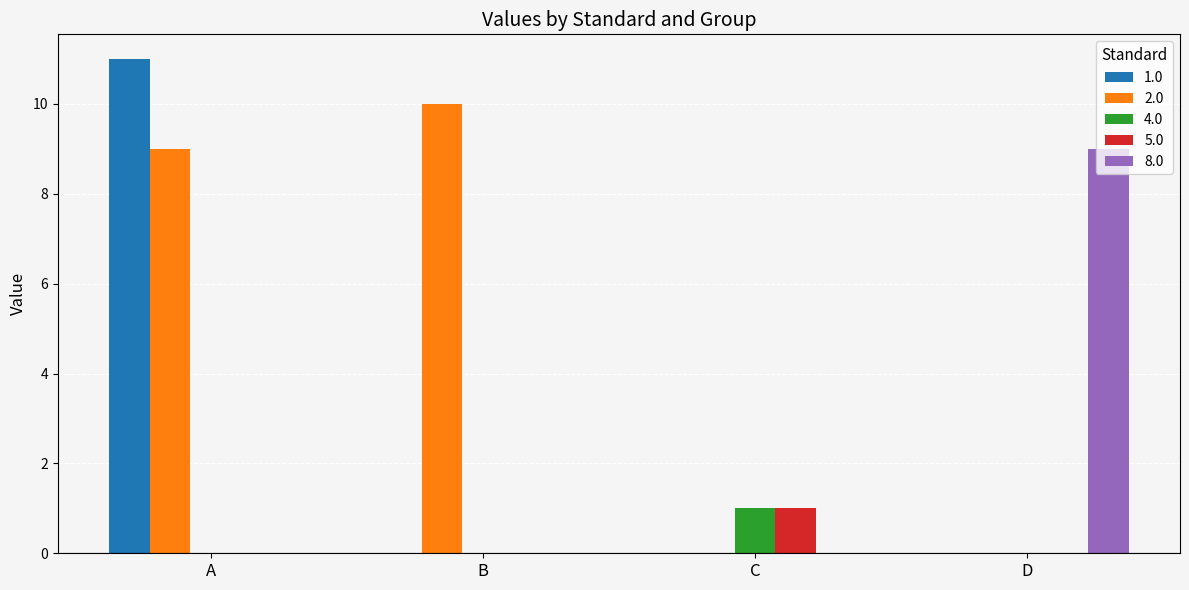

Count the number of data series in this chart.

5